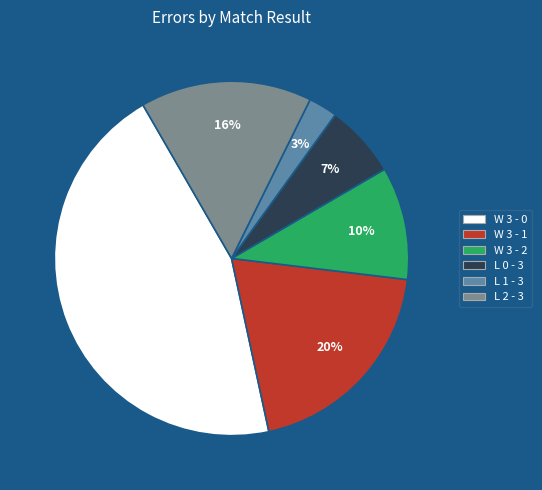

Does W 3 - 2 represent more than half of the total?

No